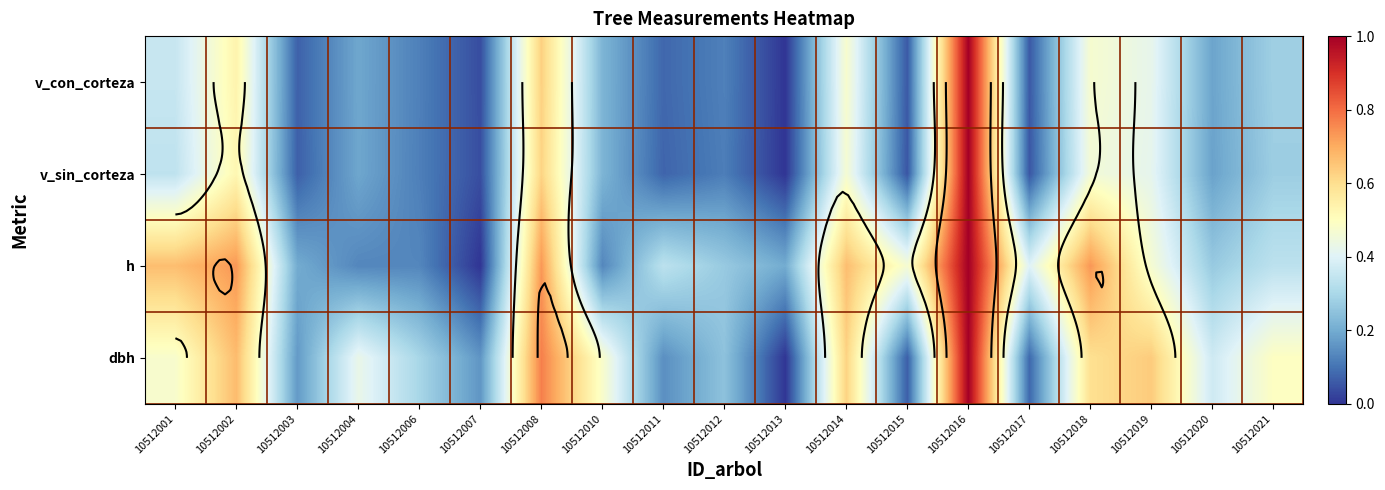

The value of v_sin_corteza at 10512010 is 0.2. True or false?

True